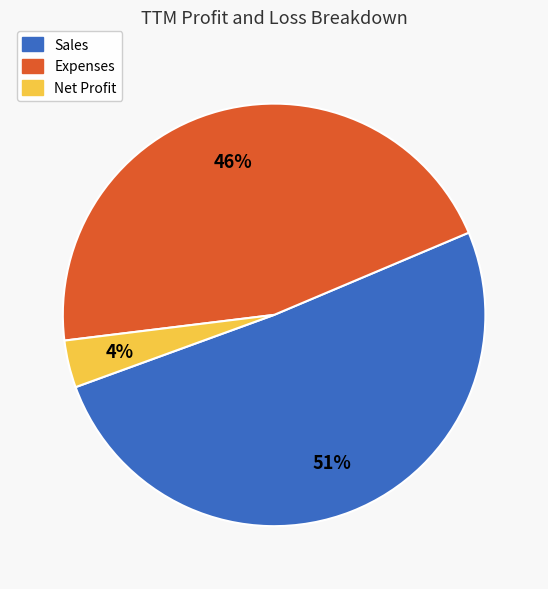

Is there a majority slice in this chart?

Yes